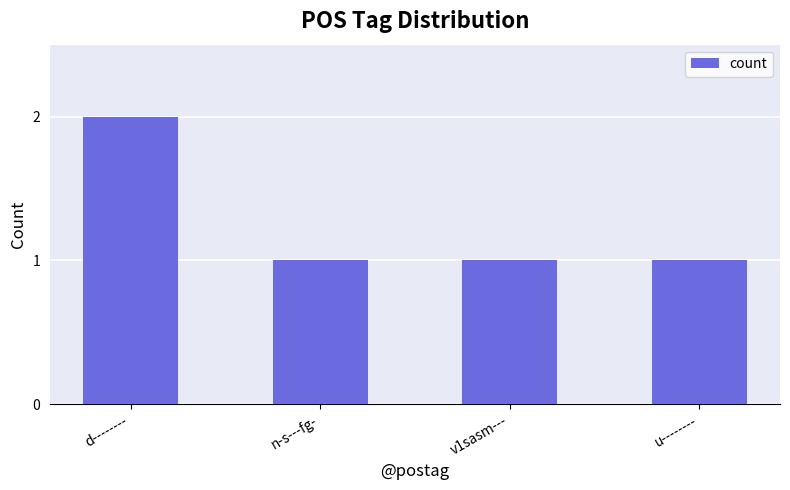

The value at v1sasm--- is 1. True or false?

True